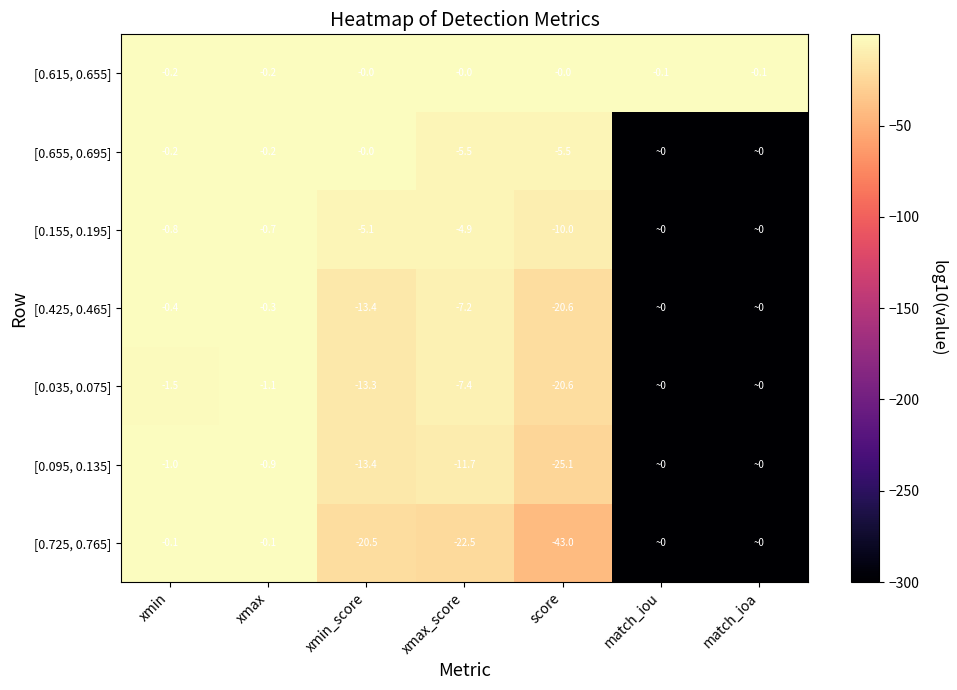

What is the spread (max minus min) of values at xmin_score?

20.5